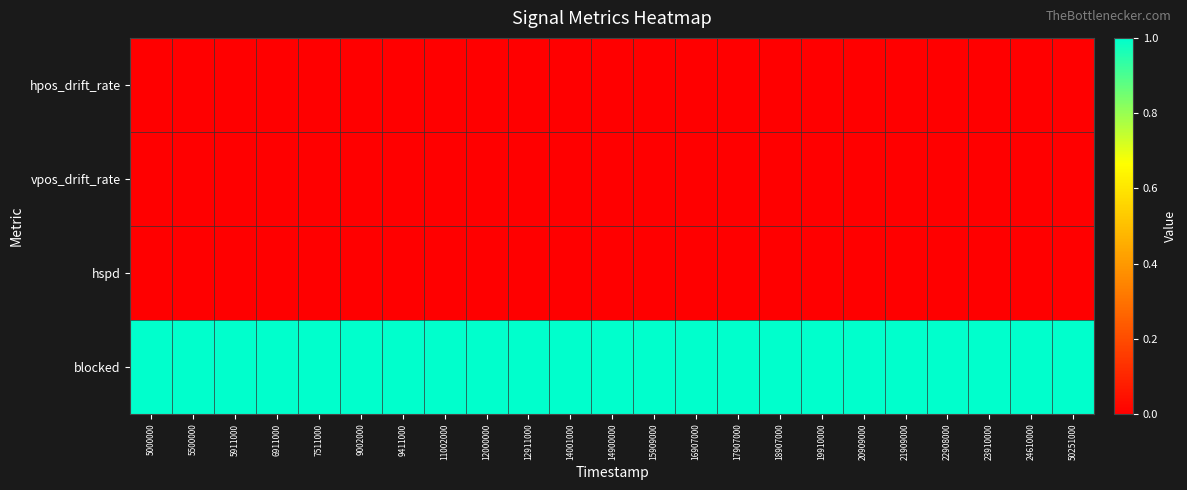

Count the number of data series in this chart.

4